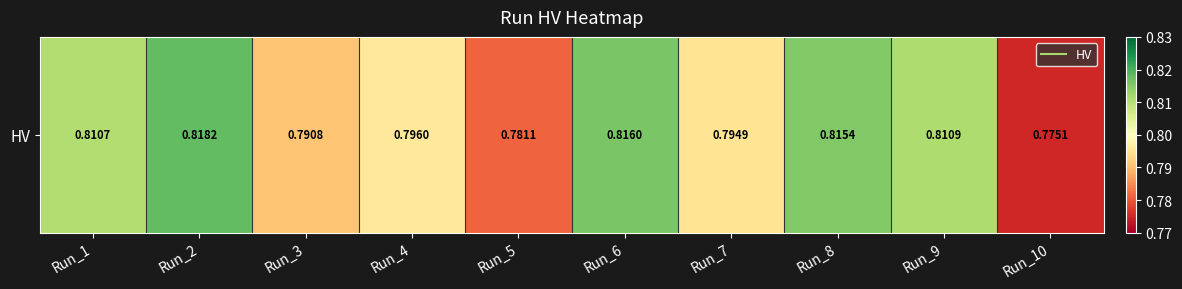

List the labels in order of value, largest first.

Run_2, Run_6, Run_8, Run_9, Run_1, Run_4, Run_7, Run_3, Run_5, Run_10